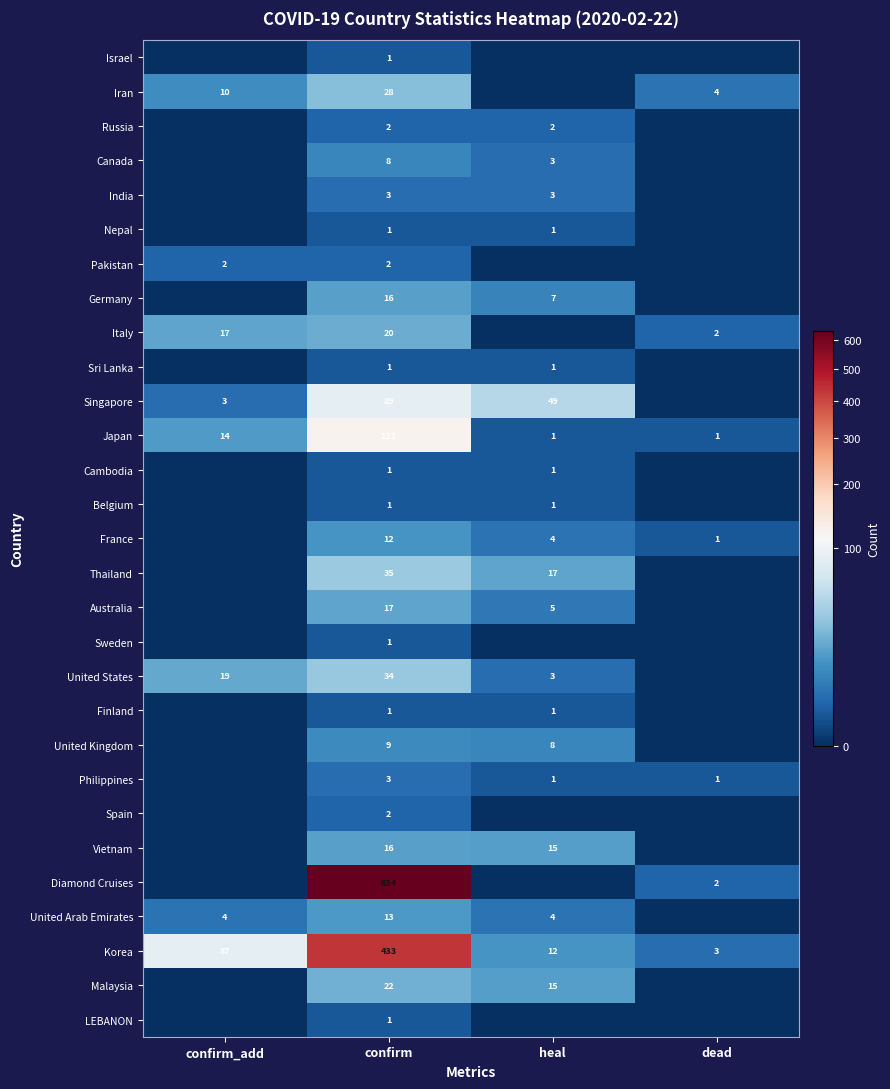

What is the difference between the maximum and minimum values in the Japan series?

121